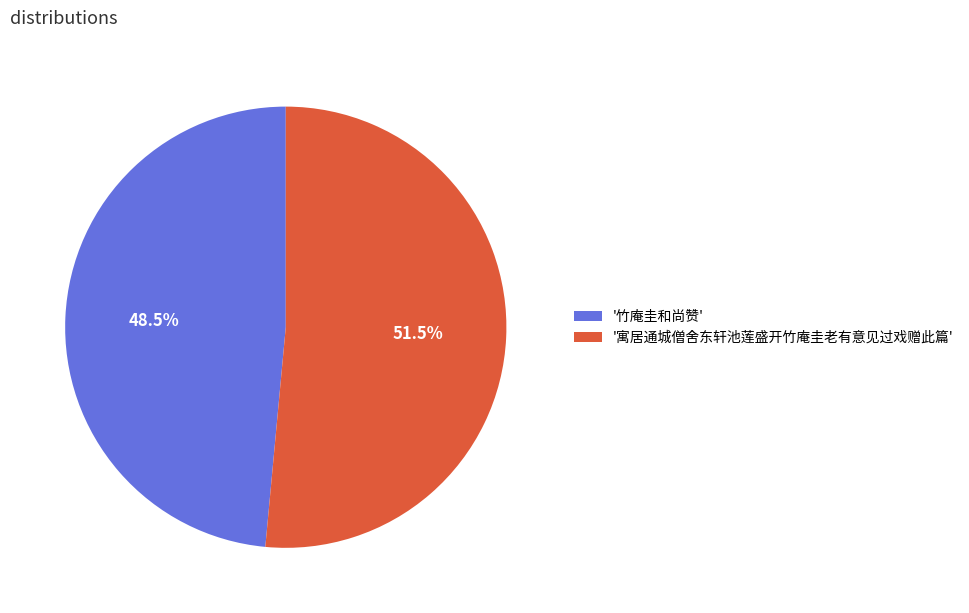

Do '竹庵圭和尚赞' and '寓居通城僧舍东轩池莲盛开竹庵圭老有意见过戏赠此篇' together represent more than half of the pie?

Yes